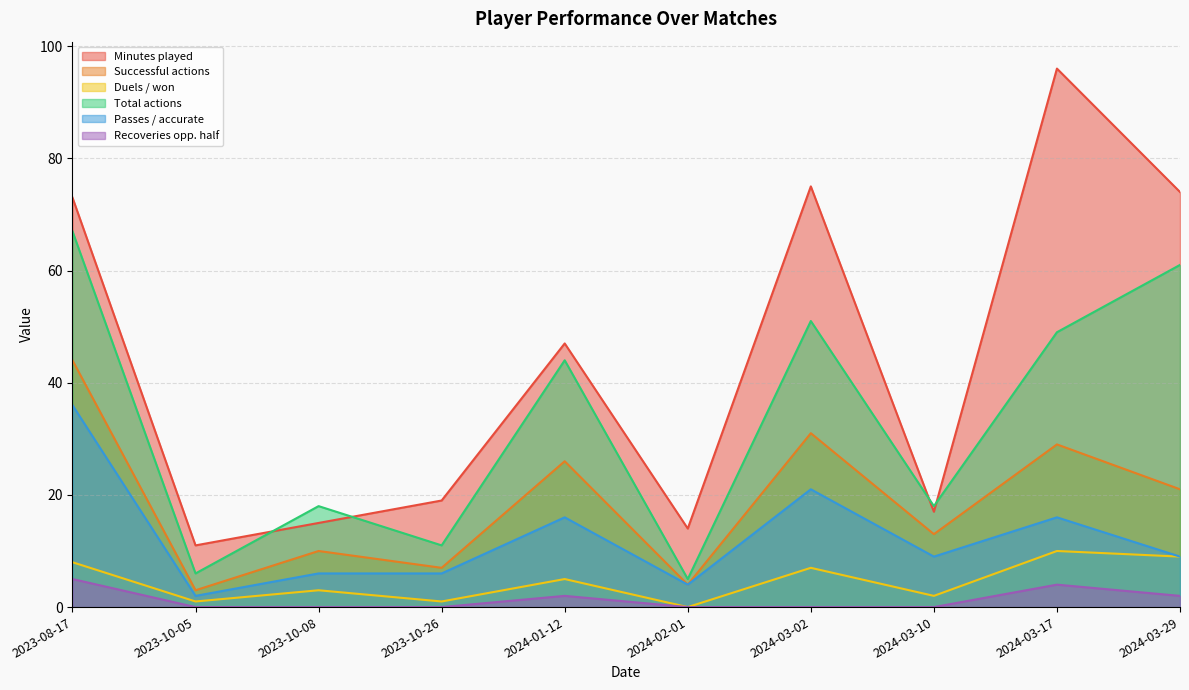

Reading right to left, list all the values displayed in this chart.

Minutes played: 74	96	17	75	14	47	19	15	11	73
Successful actions: 21	29	13	31	4	26	7	10	3	44
Duels / won: 9	10	2	7	0	5	1	3	1	8
Total actions: 61	49	18	51	5	44	11	18	6	67
Passes / accurate: 9	16	9	21	4	16	6	6	2	36
Recoveries opp. half: 2	4	0	0	0	2	0	0	0	5